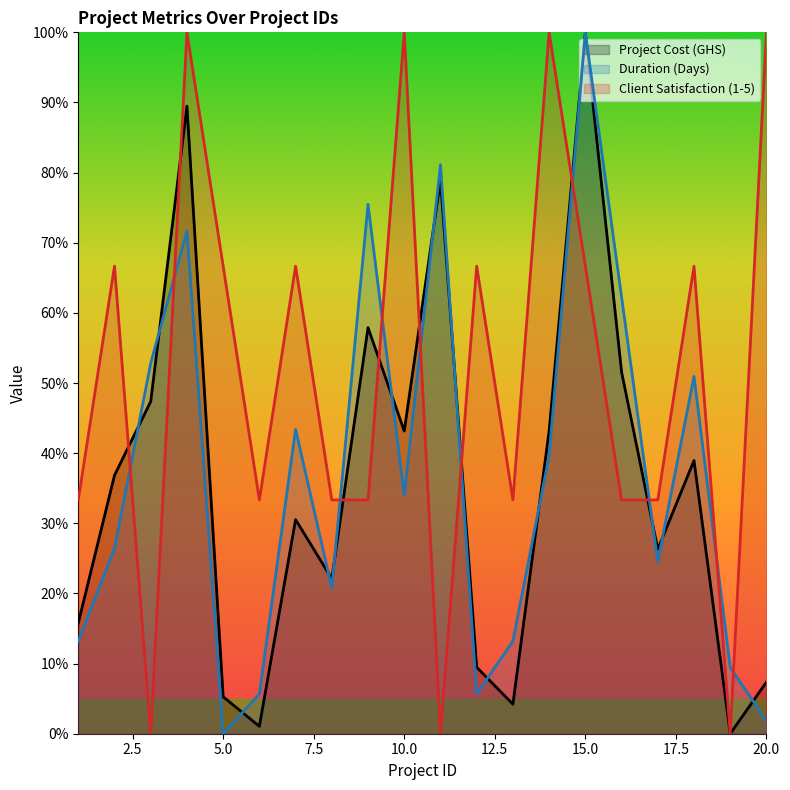

Which series has the largest range (max minus min)?

Project Cost (GHS)